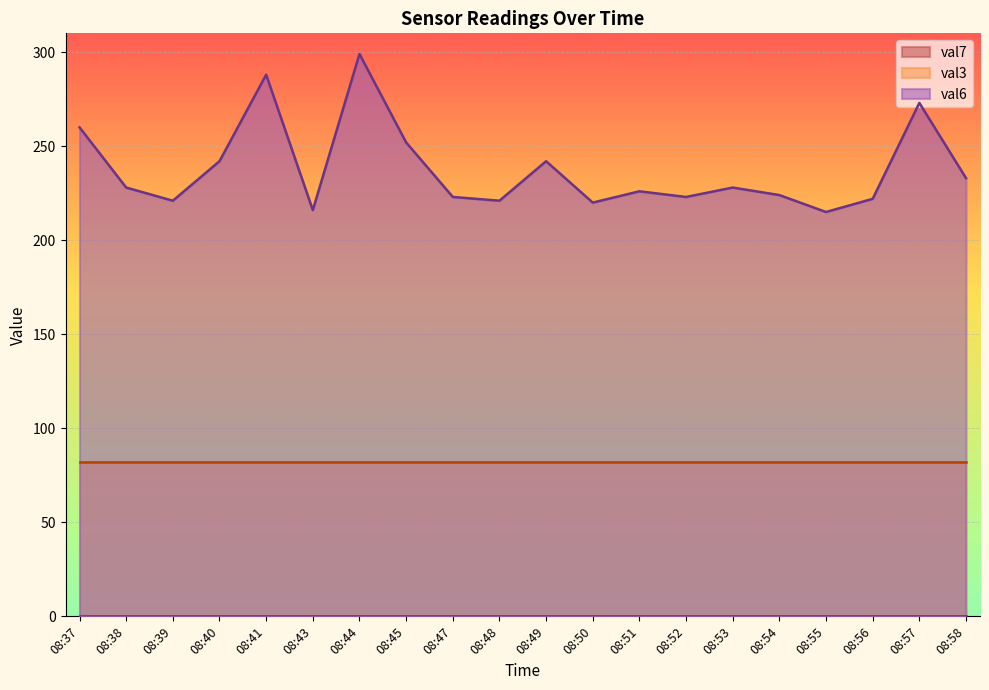

At which label does val6 reach its peak?

08:44